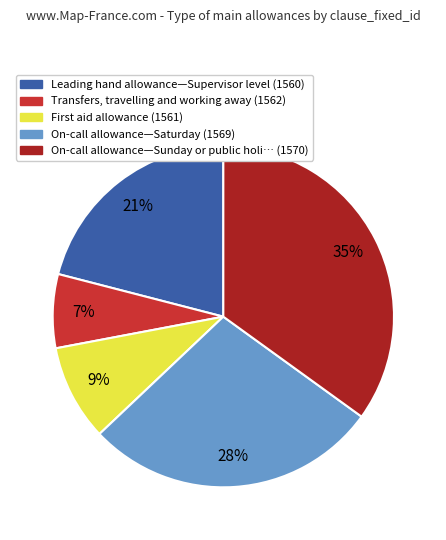

Between On-call allowance—Sunday or public holi… (1570) and Leading hand allowance—Supervisor level (1560), which is larger?

On-call allowance—Sunday or public holi… (1570)